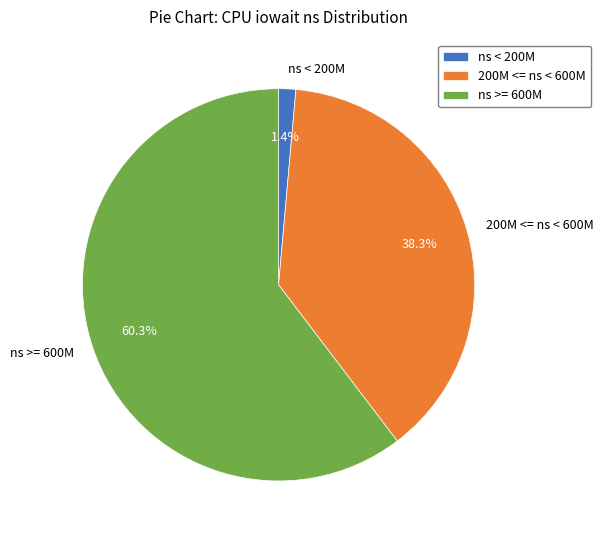

How much of the chart is everything except 200M <= ns < 600M?

61.7%